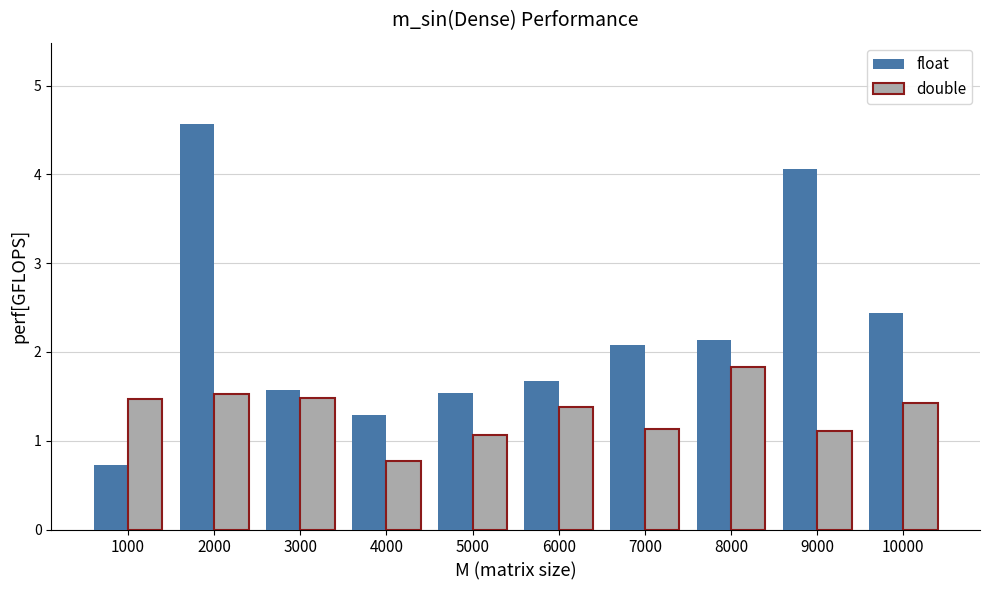

What is the value of the double bar at the 4th from the left?

0.8